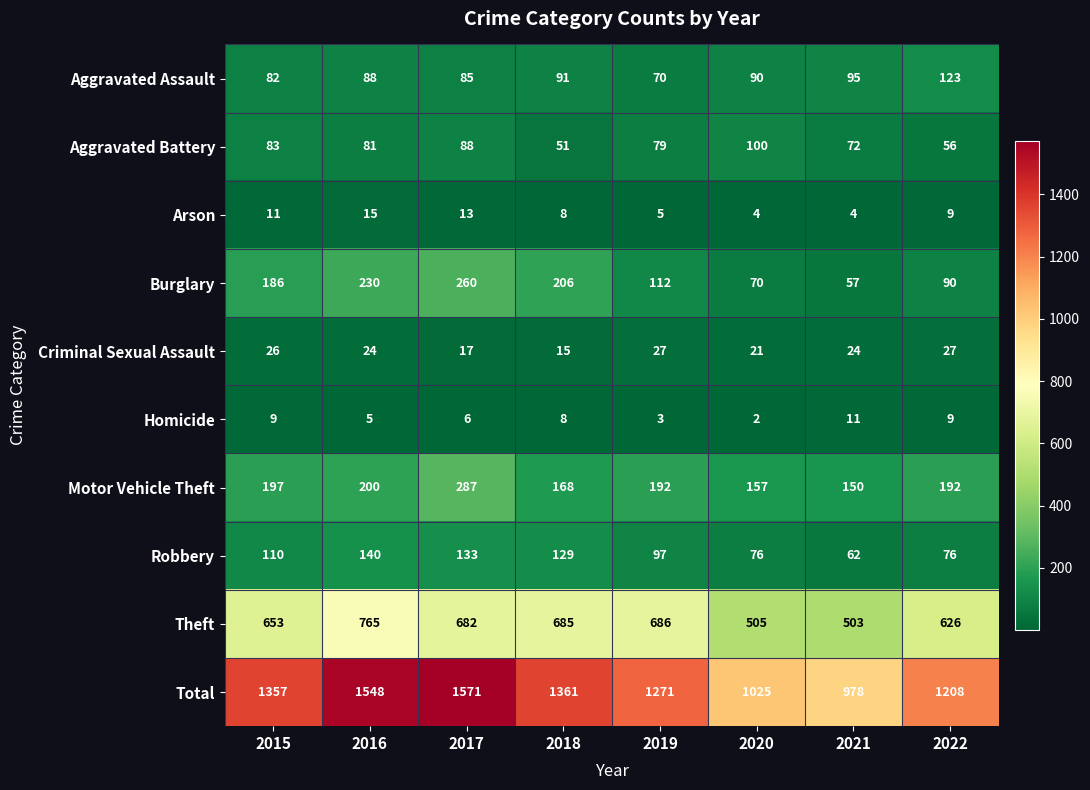

What is the difference between the second highest and second lowest values in the Arson series?

9